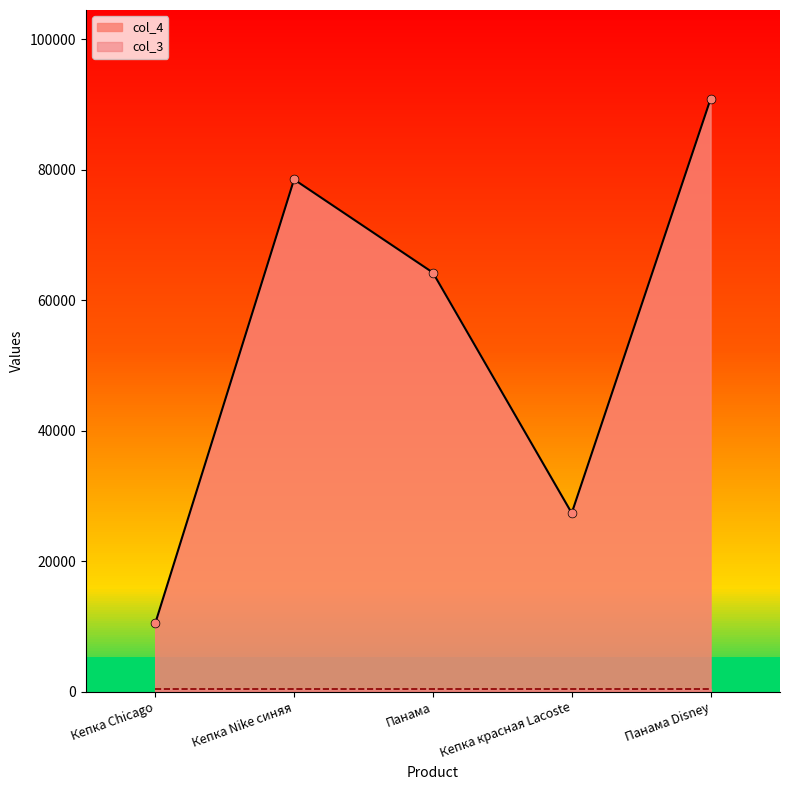

What is the ratio of the value at Кепка Nike синяя to the value at Панама Disney?

0.9